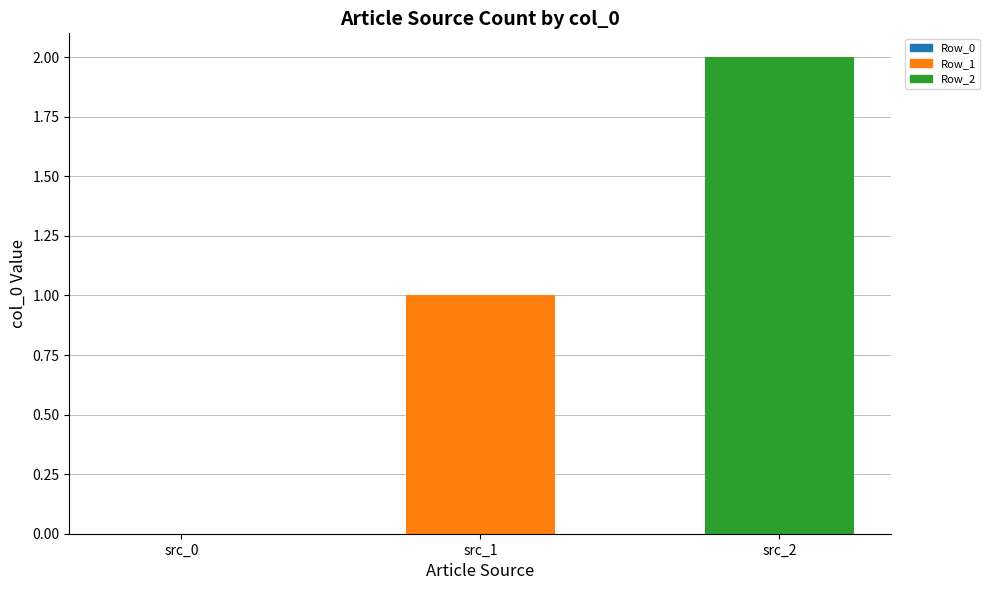

What is the change in value from src_0 to src_1?

+1